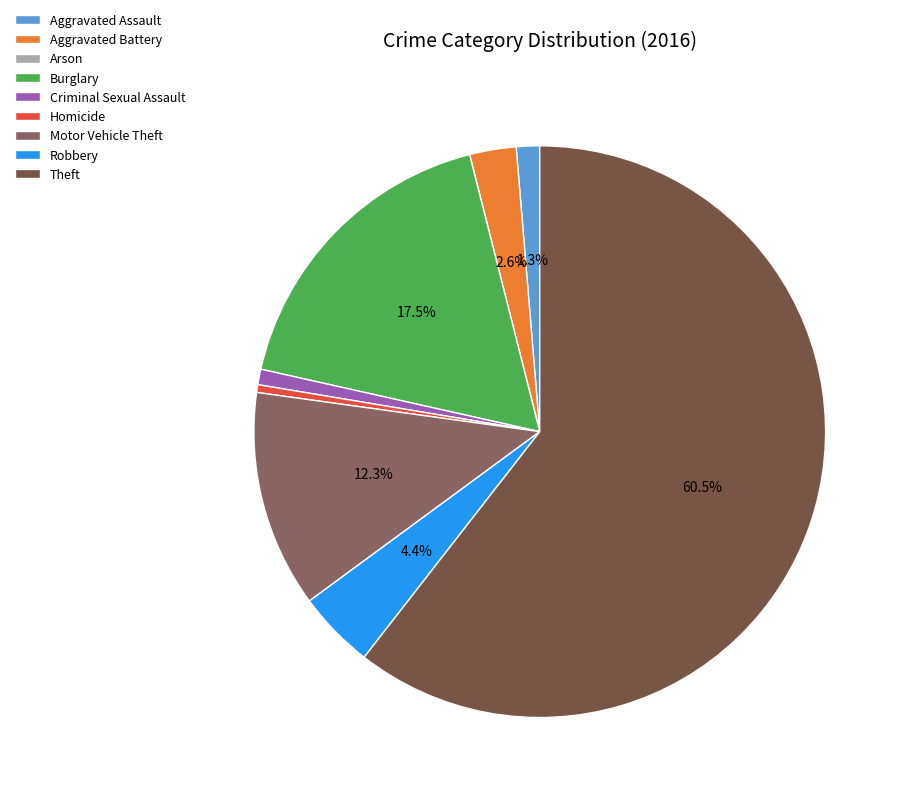

What is the largest slice in the pie chart?

Theft